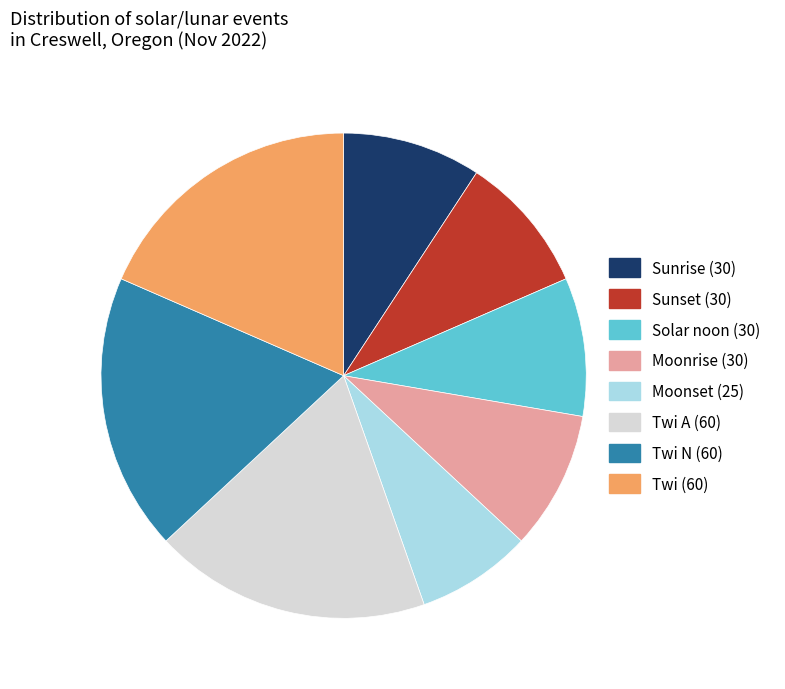

How many slices are in this pie chart?

8